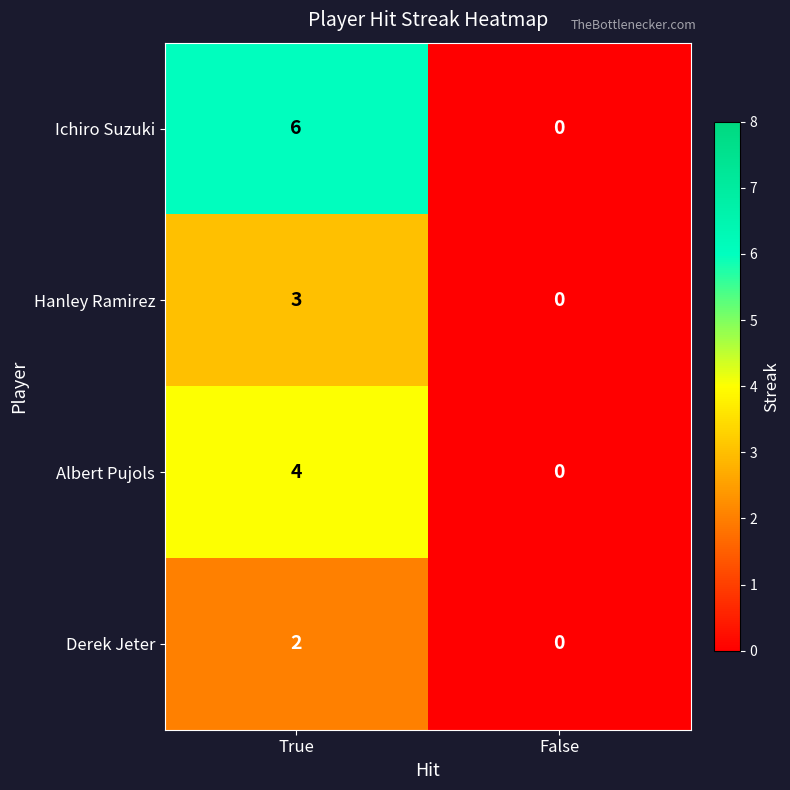

The value of Hanley Ramirez at False is 0. True or false?

True